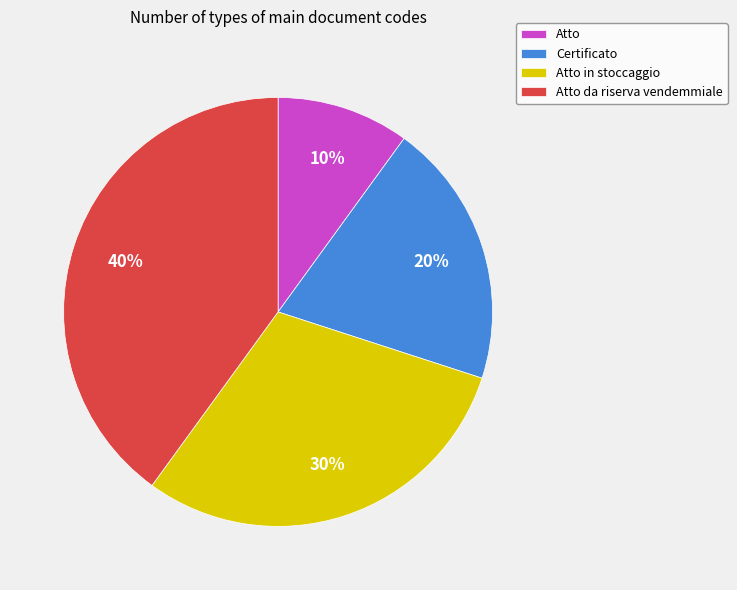

Rank the categories by value from highest to lowest.

Atto da riserva vendemmiale, Atto in stoccaggio, Certificato, Atto